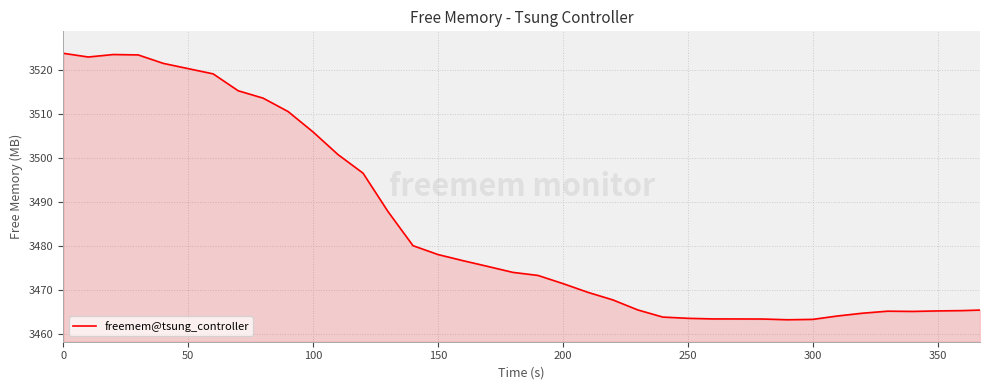

What is the difference between the maximum and minimum values?

60.7